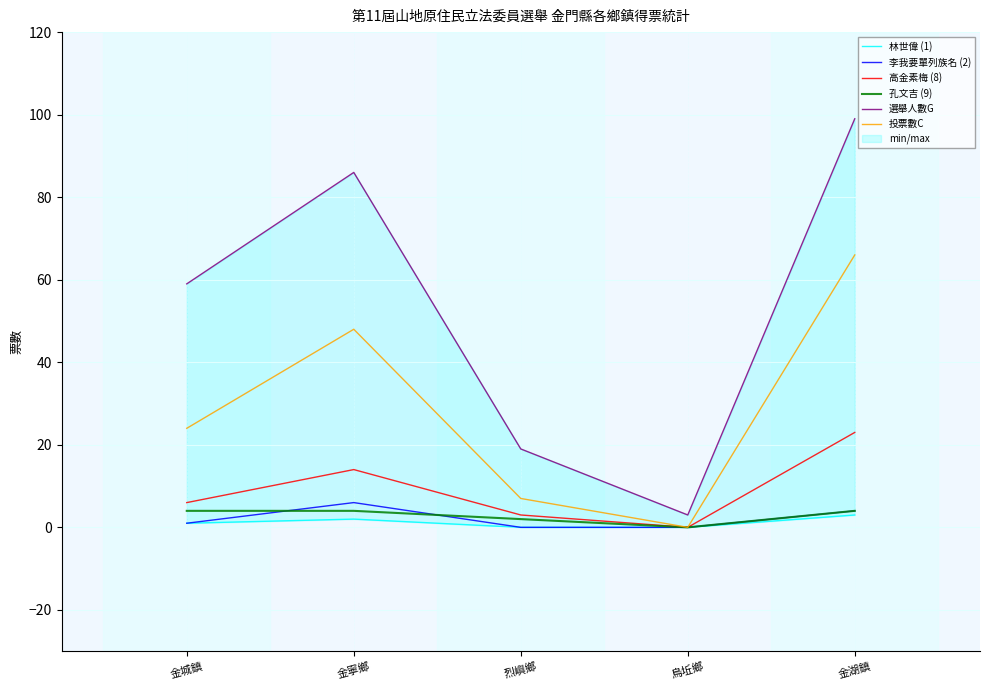

What position from the left is 金城鎮?

1